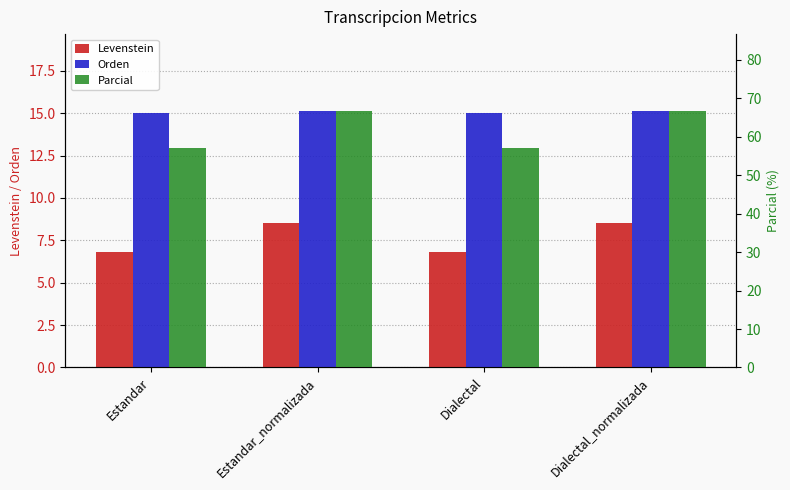

What position from the right is Dialectal_normalizada?

1